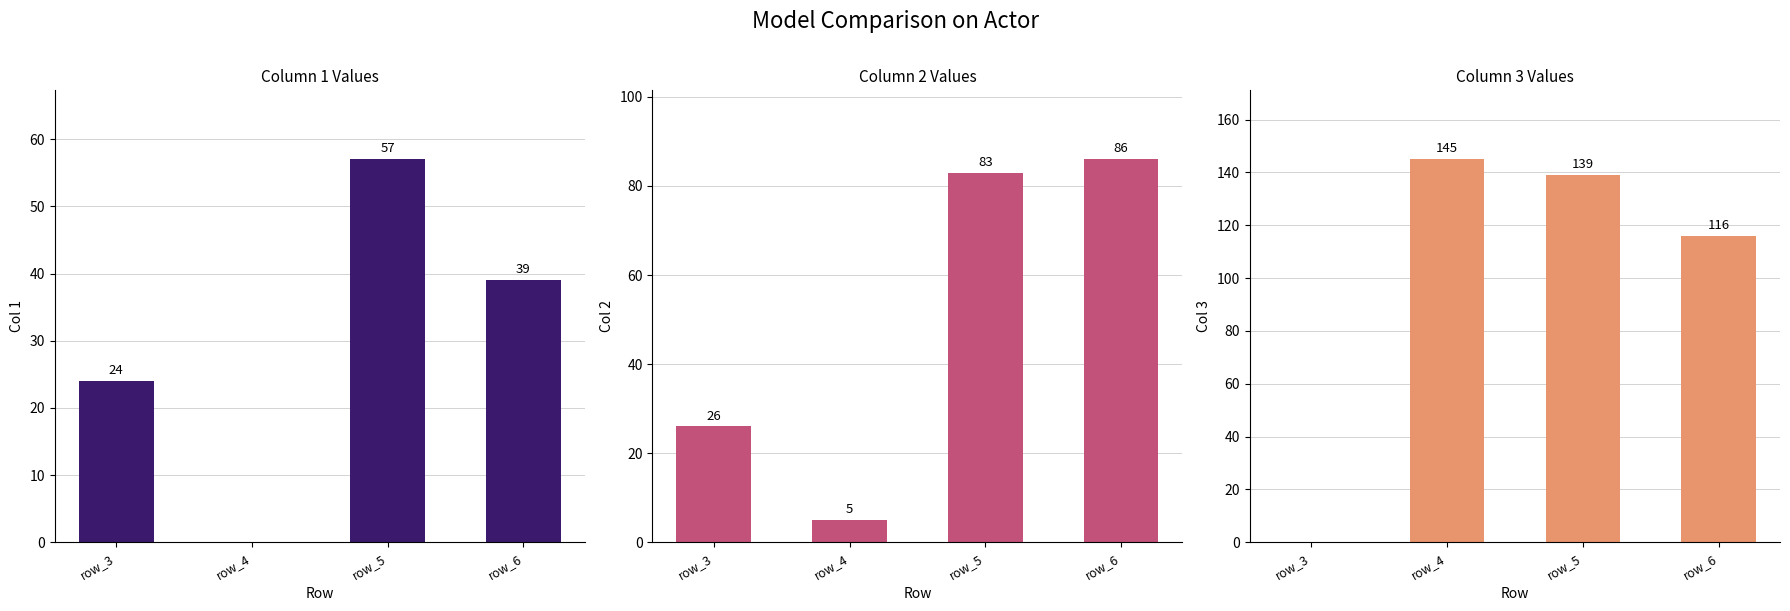

List the series in order of their overall mean, highest first.

col_3, col_2, col_1